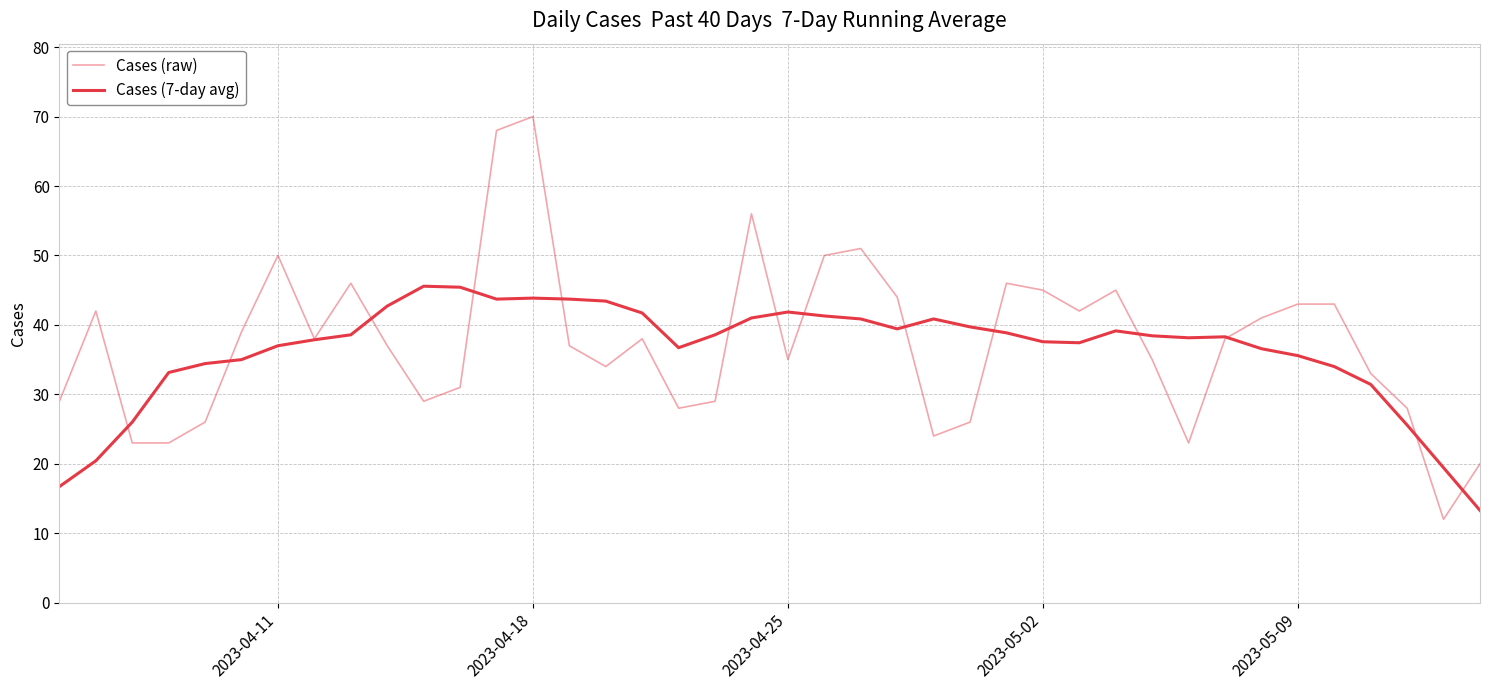

Does the chart display data point markers on the line(s)?

No